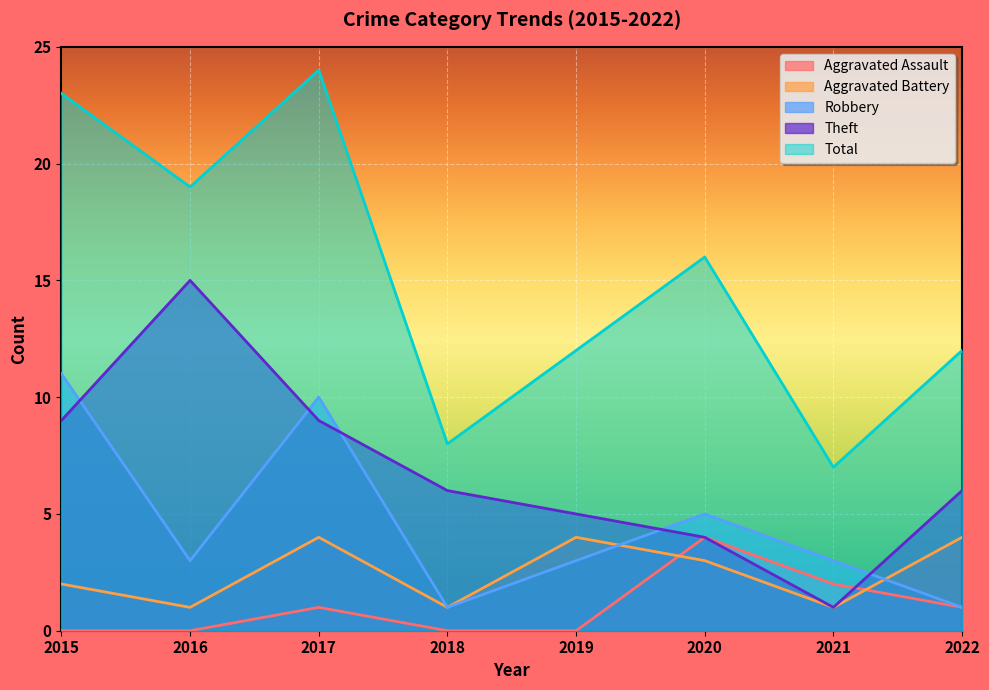

True or false: Theft has a value of 3 at 2022.

False